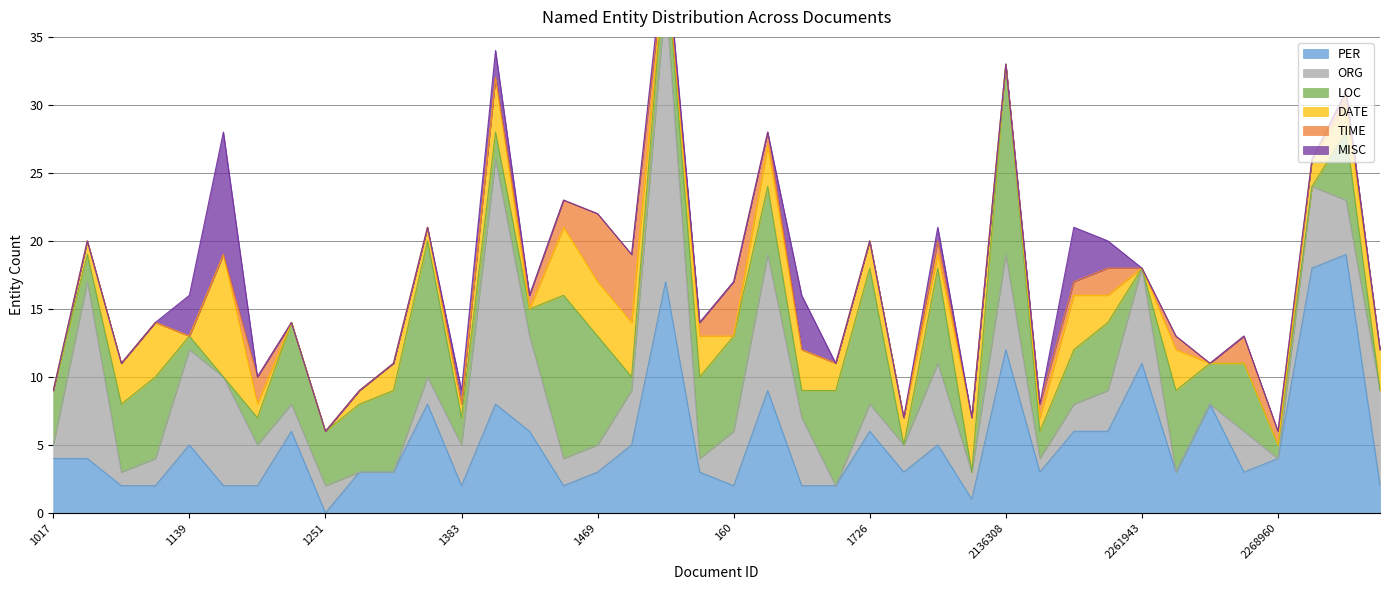

Which series has the largest range (max minus min)?

ORG